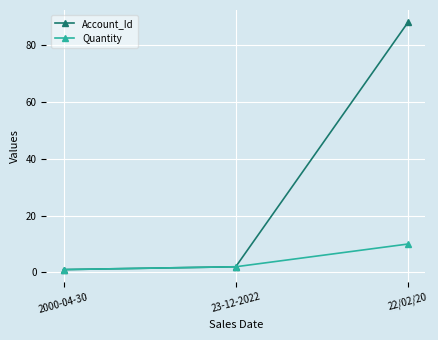

What are all the series names shown in the legend?

Account_Id, Quantity